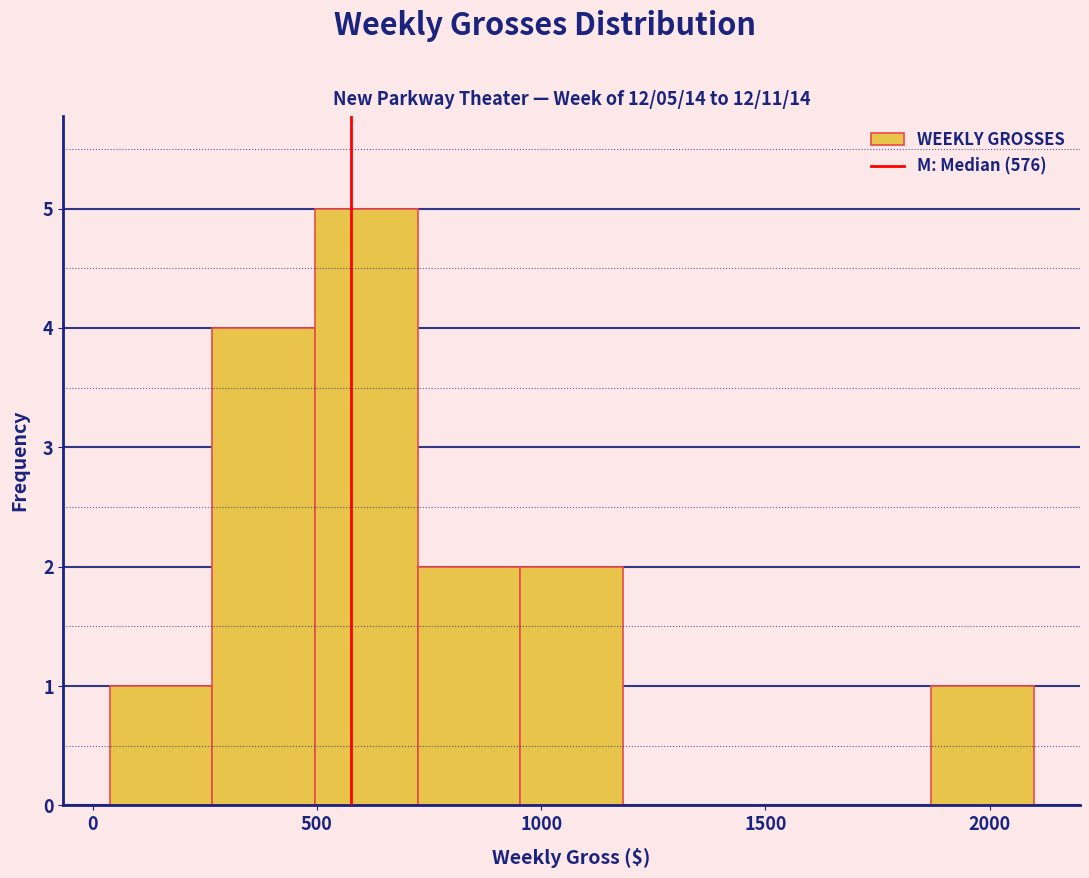

Which range on the x-axis has the tallest bar?

500 to 700